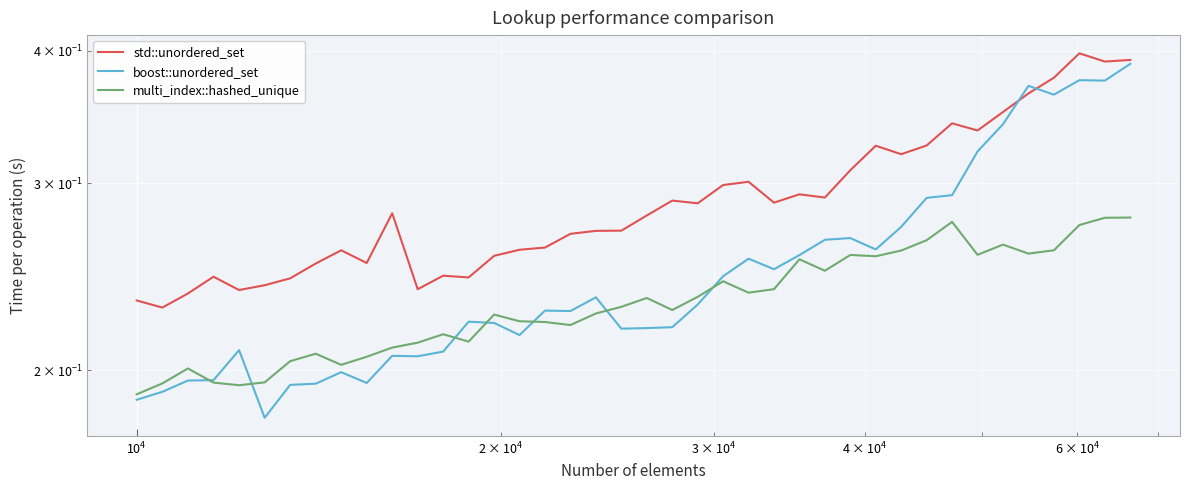

Does the chart display data point markers on the line(s)?

No